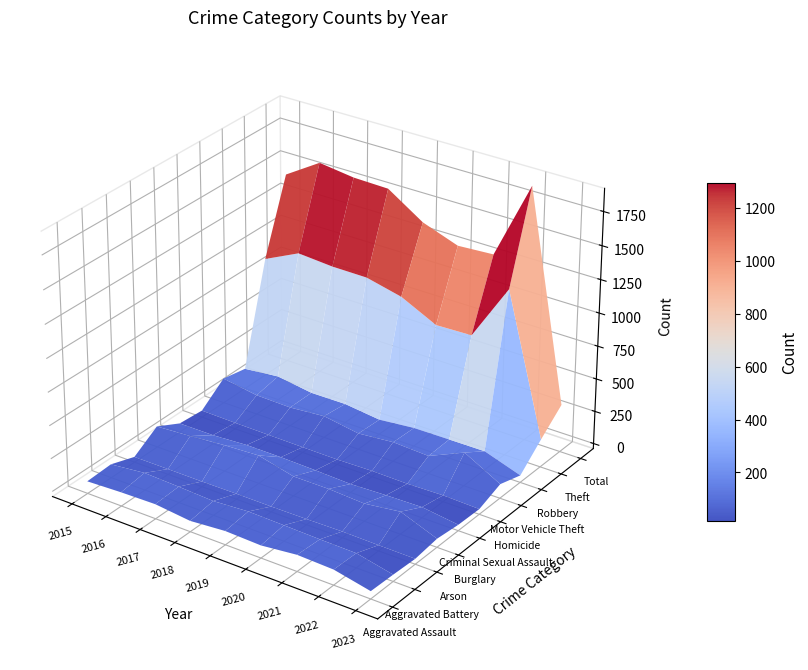

At 5, list the series in order from largest to smallest.

Total, Theft, Burglary, Motor Vehicle Theft, Robbery, Aggravated Battery, Aggravated Assault, Criminal Sexual Assault, Homicide, Arson